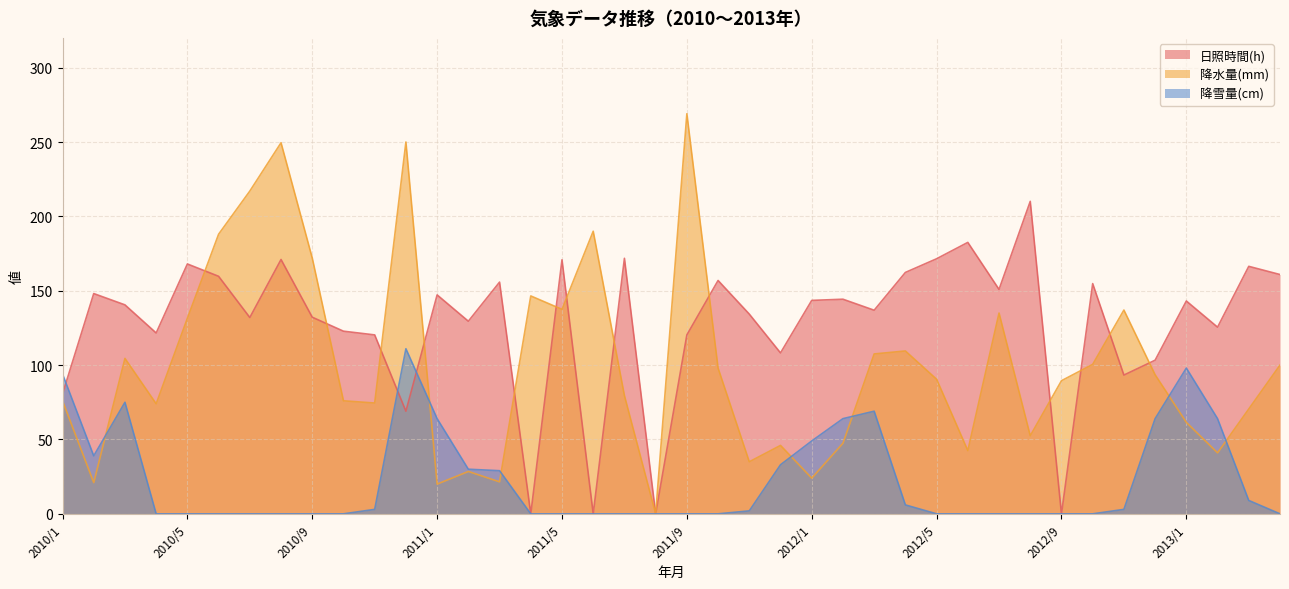

What is the difference between the maximum and minimum values in the 日照時間(h) series?

210.1